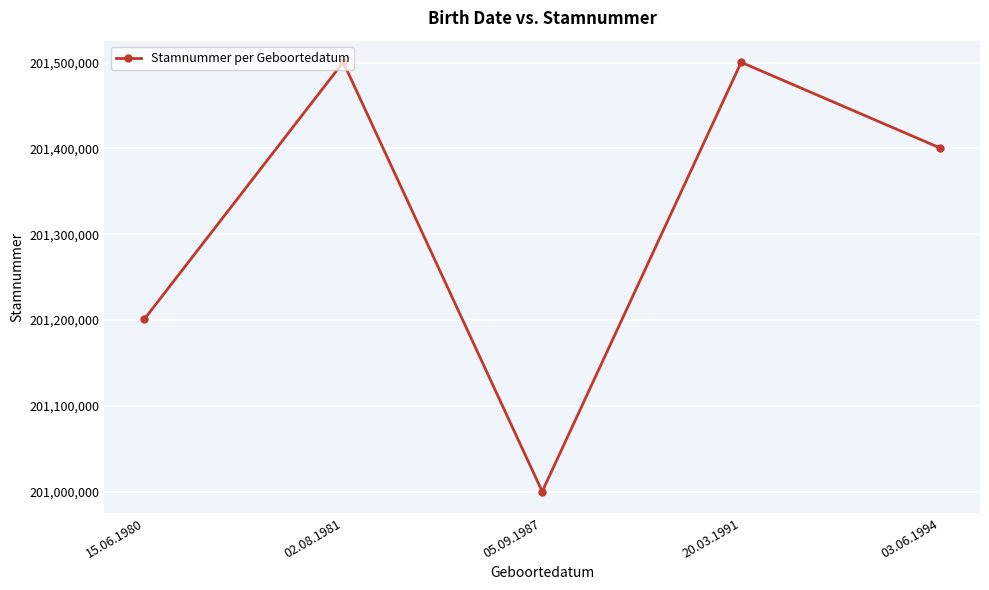

What position from the left is 05.09.1987?

3